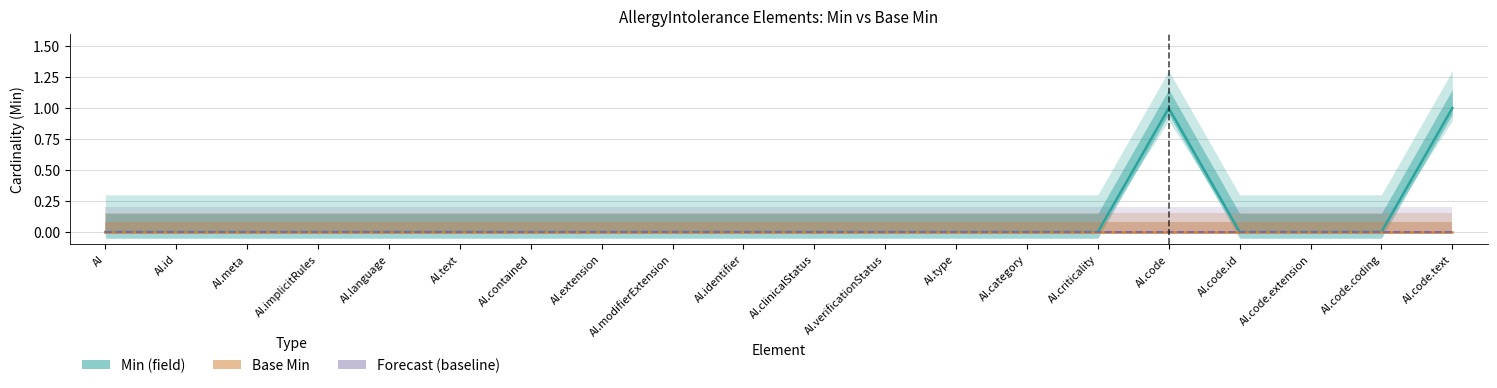

What are all the series names shown in the legend?

Min (field), Base Min, Forecast (baseline)